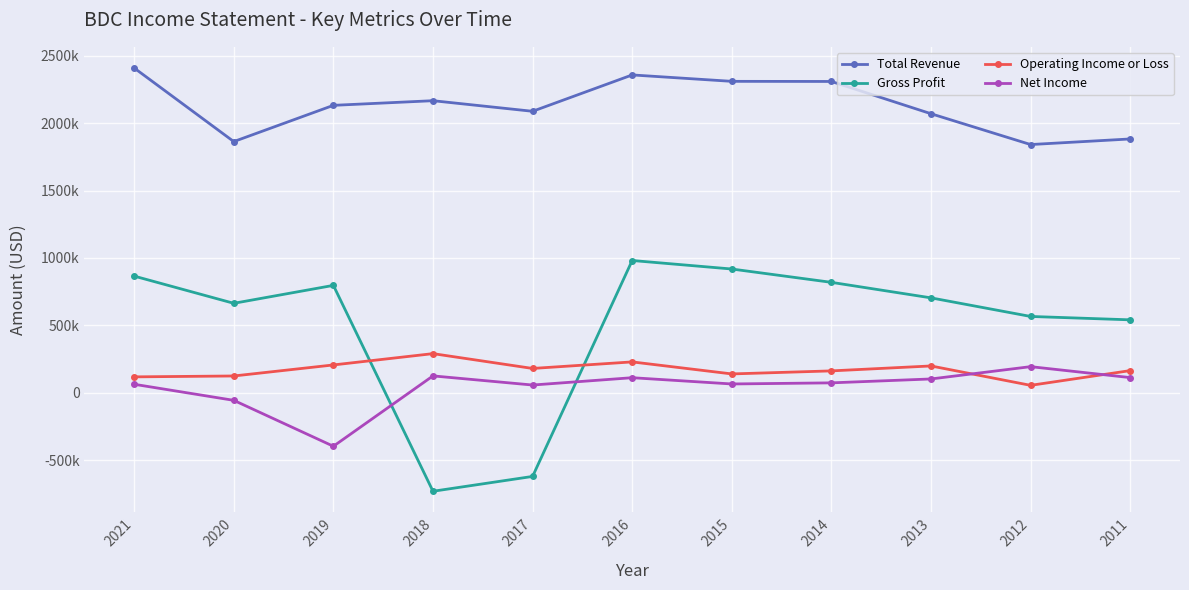

Reading left to right, transcribe all the data shown in this chart.

Total Revenue: 2021=2408100	2020=1862700	2019=2131300	2018=2165700	2017=2087200	2016=2356700	2015=2309200	2014=2308300	2013=2069200	2012=1840700	2011=1882200
Gross Profit: 2021=865700	2020=664000	2019=796900	2018=-729100	2017=-619100	2016=981300	2015=918200	2014=819400	2013=704400	2012=566600	2011=541500
Operating Income or Loss: 2021=118800	2020=125400	2019=207200	2018=291000	2017=181200	2016=229700	2015=140600	2014=163100	2013=199700	2012=56000	2011=165200
Net Income: 2021=63900	2020=-55200	2019=-395500	2018=126000	2017=58300	2016=112600	2015=66200	2014=74400	2013=103300	2012=194500	2011=113400